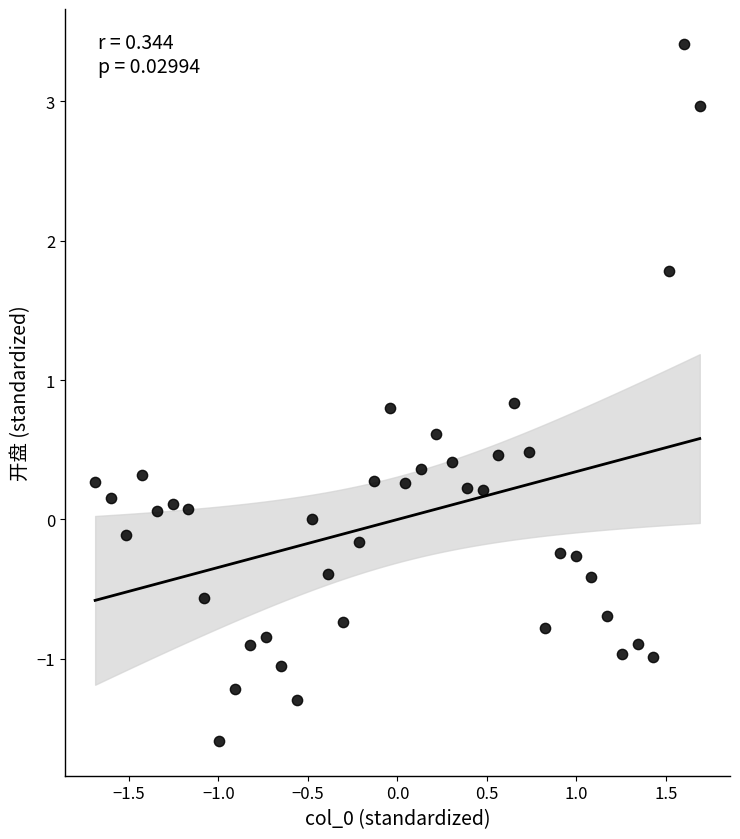

What is the range of X values (max minus min)?

3.4